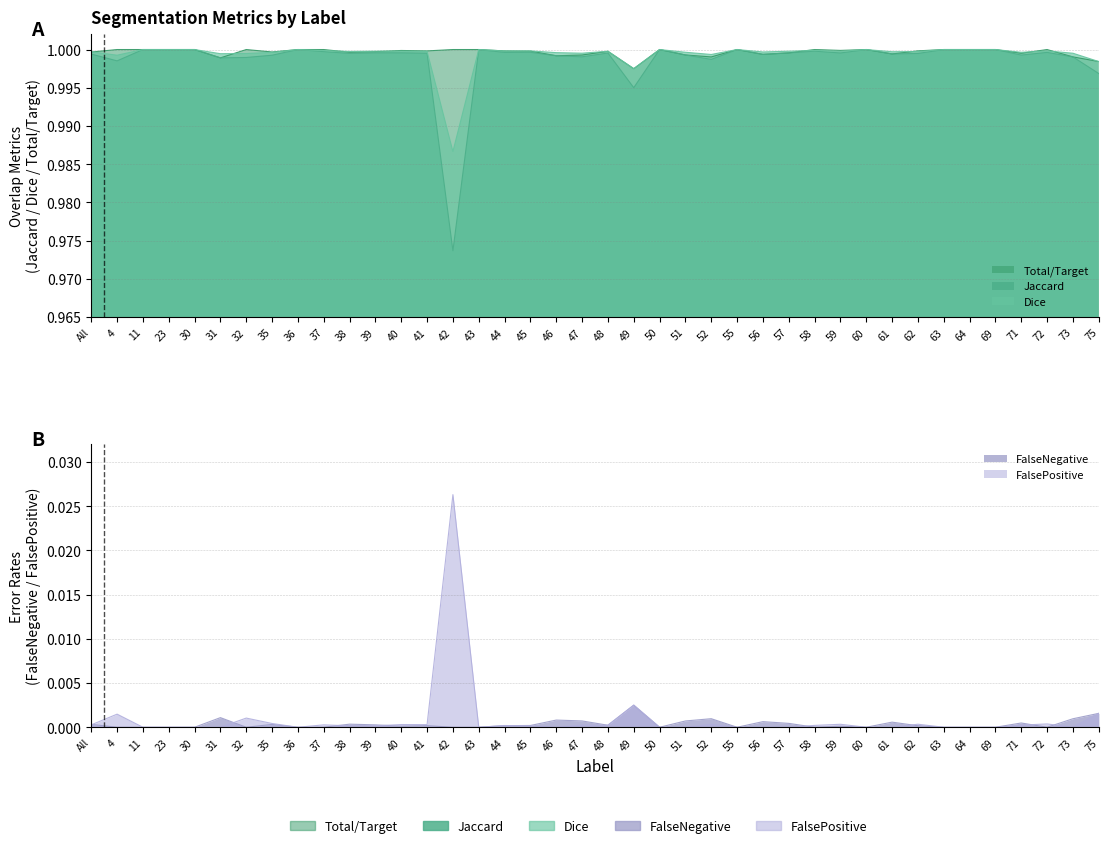

Reading left to right, list all the values displayed in this chart.

Jaccard: All=1.0	4=1.0	11=1.0	23=1.0	30=1.0	31=1.0	32=1.0	35=1.0	36=1.0	37=1.0	38=1.0	39=1.0	40=1.0	41=1.0	42=1.0	43=1.0	44=1.0	45=1.0	46=1.0	47=1.0	48=1.0	49=1.0	50=1.0	51=1.0	52=1.0	55=1.0	56=1.0	57=1.0	58=1.0	59=1.0	60=1.0	61=1.0	62=1.0	63=1.0	64=1.0	69=1.0	71=1.0	72=1.0	73=1.0	75=1.0
Dice: All=1.0	4=1.0	11=1.0	23=1.0	30=1.0	31=1.0	32=1.0	35=1.0	36=1.0	37=1.0	38=1.0	39=1.0	40=1.0	41=1.0	42=1.0	43=1.0	44=1.0	45=1.0	46=1.0	47=1.0	48=1.0	49=1.0	50=1.0	51=1.0	52=1.0	55=1.0	56=1.0	57=1.0	58=1.0	59=1.0	60=1.0	61=1.0	62=1.0	63=1.0	64=1.0	69=1.0	71=1.0	72=1.0	73=1.0	75=1.0
Total/Target: All=1.0	4=1.0	11=1.0	23=1.0	30=1.0	31=1.0	32=1.0	35=1.0	36=1.0	37=1.0	38=1.0	39=1.0	40=1.0	41=1.0	42=1.0	43=1.0	44=1.0	45=1.0	46=1.0	47=1.0	48=1.0	49=1.0	50=1.0	51=1.0	52=1.0	55=1.0	56=1.0	57=1.0	58=1.0	59=1.0	60=1.0	61=1.0	62=1.0	63=1.0	64=1.0	69=1.0	71=1.0	72=1.0	73=1.0	75=1.0
FalseNegative: All=0.0	4=0.0	11=0.0	23=0.0	30=0.0	31=0.0	32=0.0	35=0.0	36=0.0	37=0.0	38=0.0	39=0.0	40=0.0	41=0.0	42=0.0	43=0.0	44=0.0	45=0.0	46=0.0	47=0.0	48=0.0	49=0.0	50=0.0	51=0.0	52=0.0	55=0.0	56=0.0	57=0.0	58=0.0	59=0.0	60=0.0	61=0.0	62=0.0	63=0.0	64=0.0	69=0.0	71=0.0	72=0.0	73=0.0	75=0.0
FalsePositive: All=0.0	4=0.0	11=0.0	23=0.0	30=0.0	31=0.0	32=0.0	35=0.0	36=0.0	37=0.0	38=0.0	39=0.0	40=0.0	41=0.0	42=0.0	43=0.0	44=0.0	45=0.0	46=0.0	47=0.0	48=0.0	49=0.0	50=0.0	51=0.0	52=0.0	55=0.0	56=0.0	57=0.0	58=0.0	59=0.0	60=0.0	61=0.0	62=0.0	63=0.0	64=0.0	69=0.0	71=0.0	72=0.0	73=0.0	75=0.0